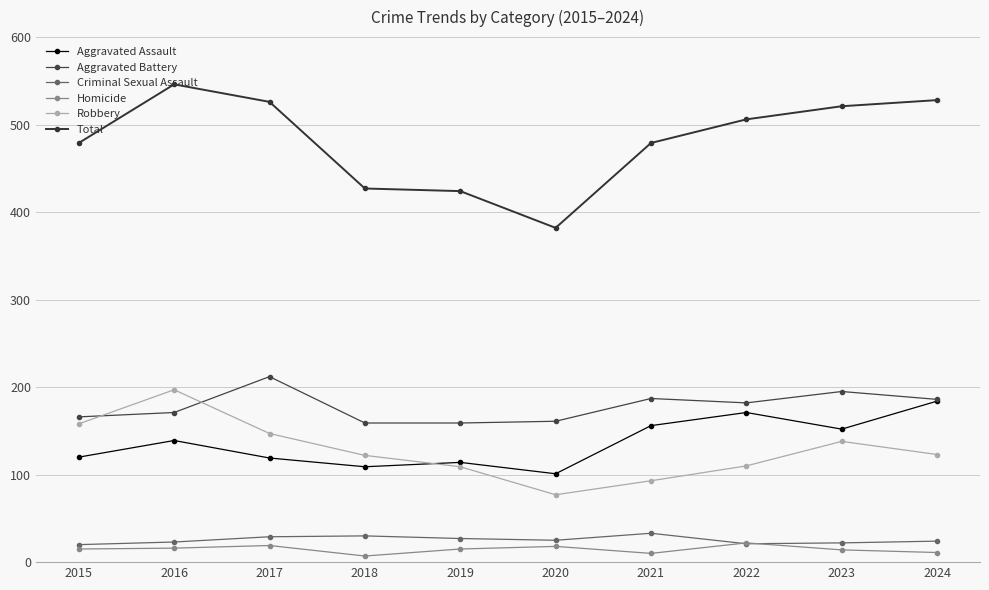

What are all the series names shown in the legend?

Aggravated Assault, Aggravated Battery, Criminal Sexual Assault, Homicide, Robbery, Total